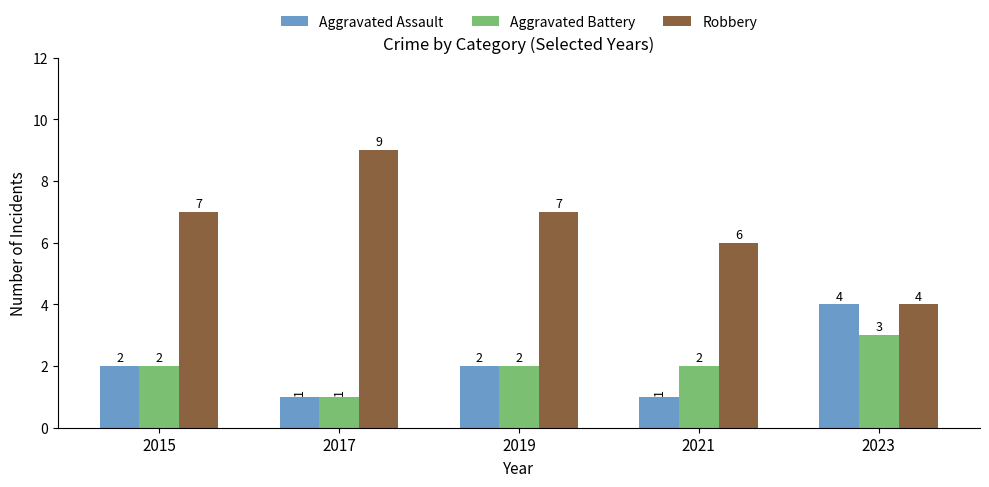

Which category has the highest value across all series?

2017